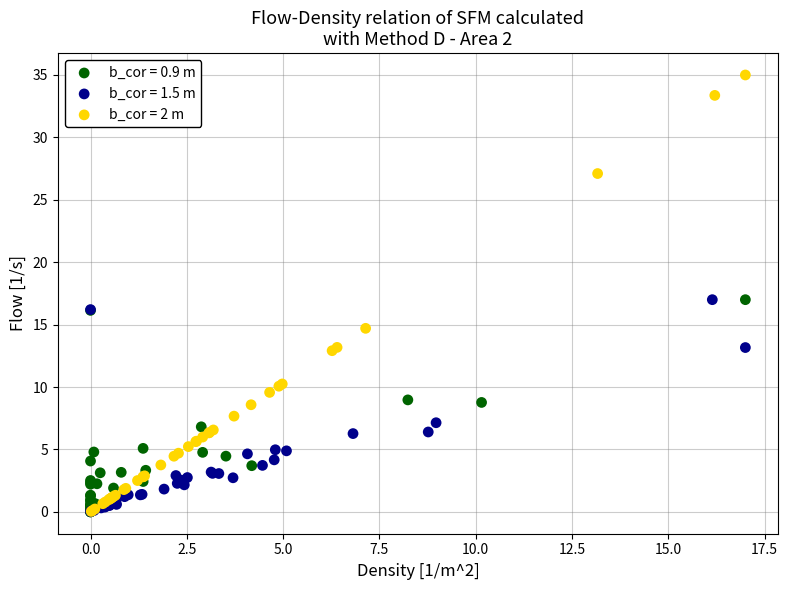

Which series has the widest spread of Y values?

b_cor = 2 m